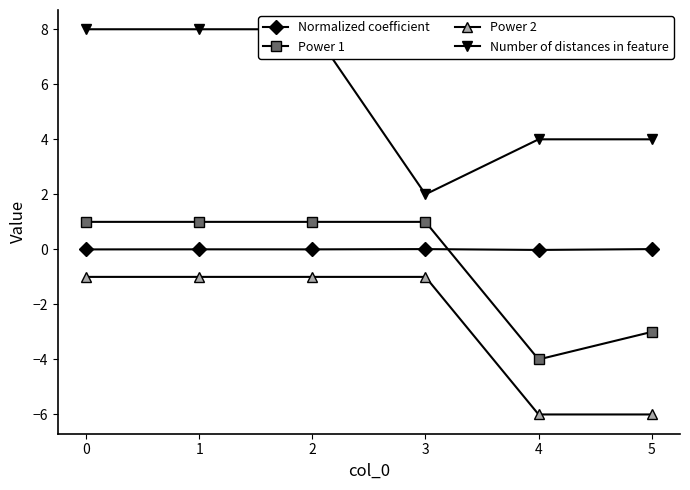

Which series has the widest spread of values?

Number of distances in feature